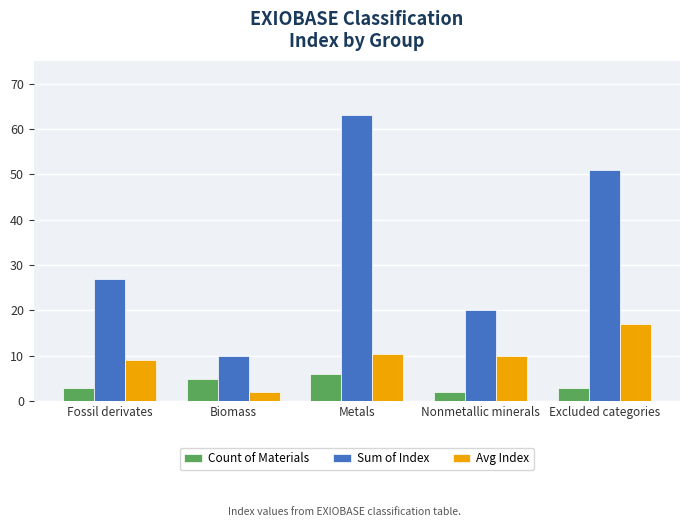

List the series in order of their peak value, highest first.

Sum of Index, Avg Index, Count of Materials